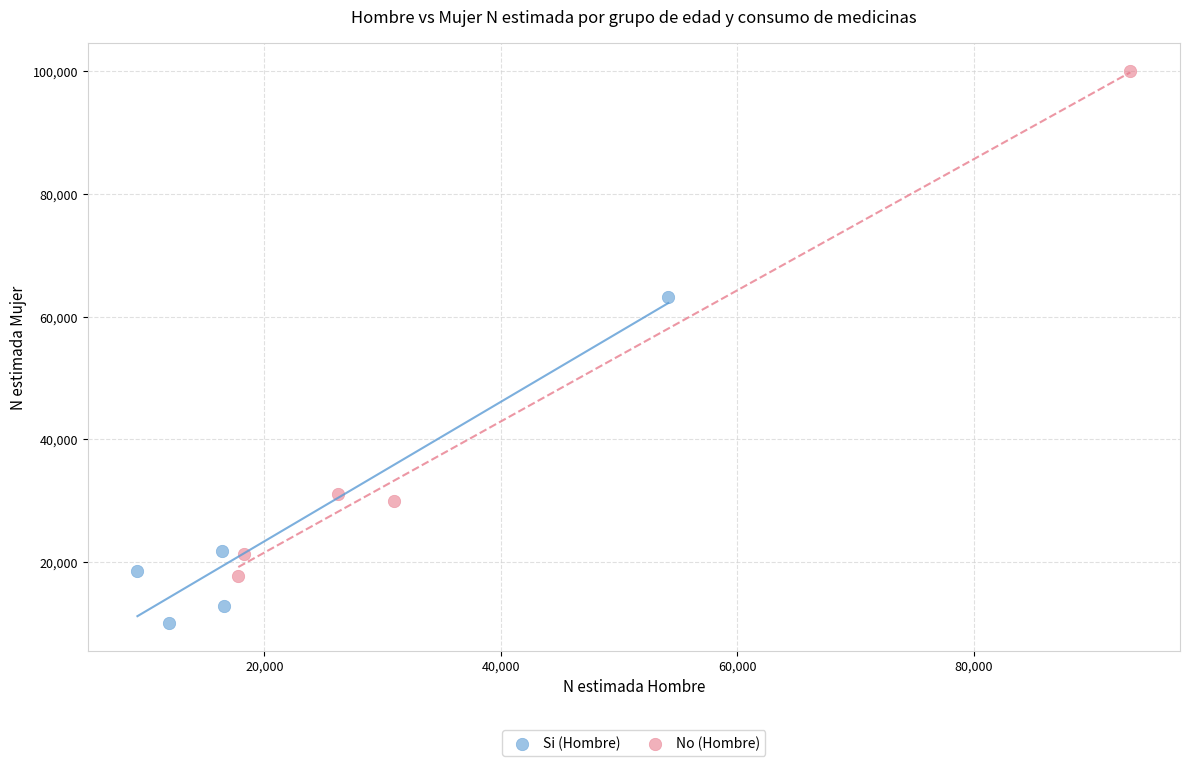

Which series has the largest Y range (max minus min)?

No (Hombre)